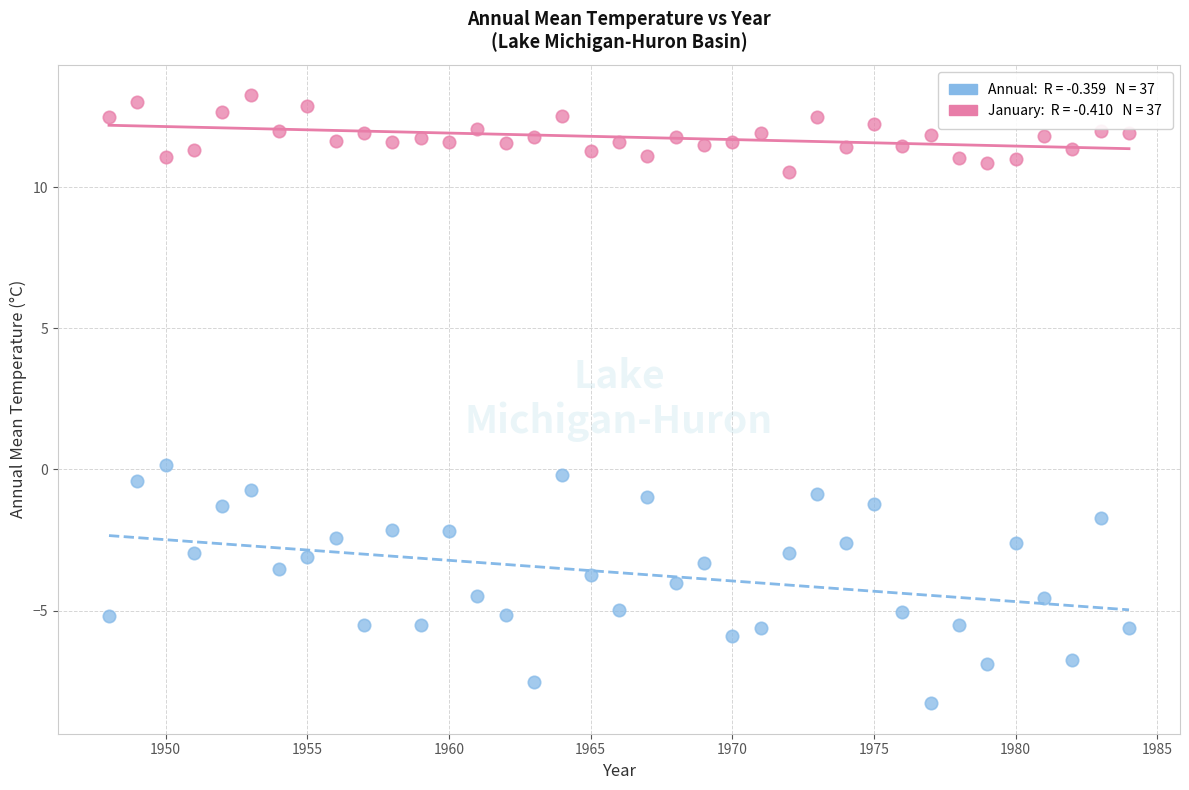

Across all data points, what is the range of Y values (max minus min)?

21.5